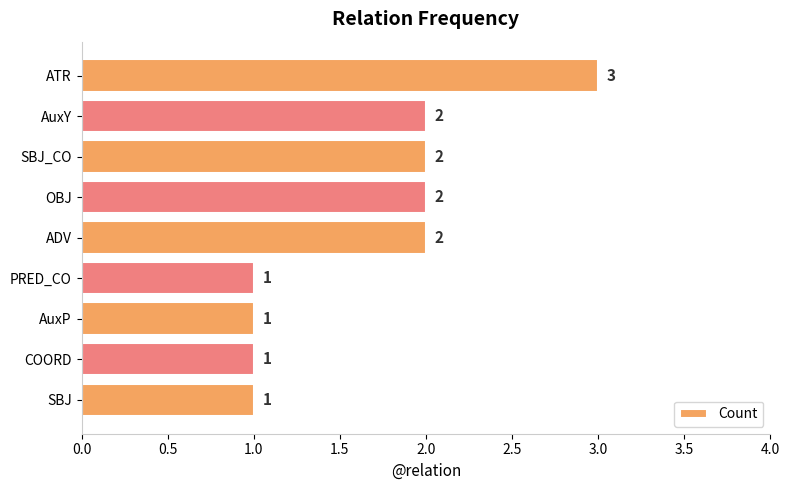

Approximately how many times larger is the value at AuxY compared to SBJ?

2.0